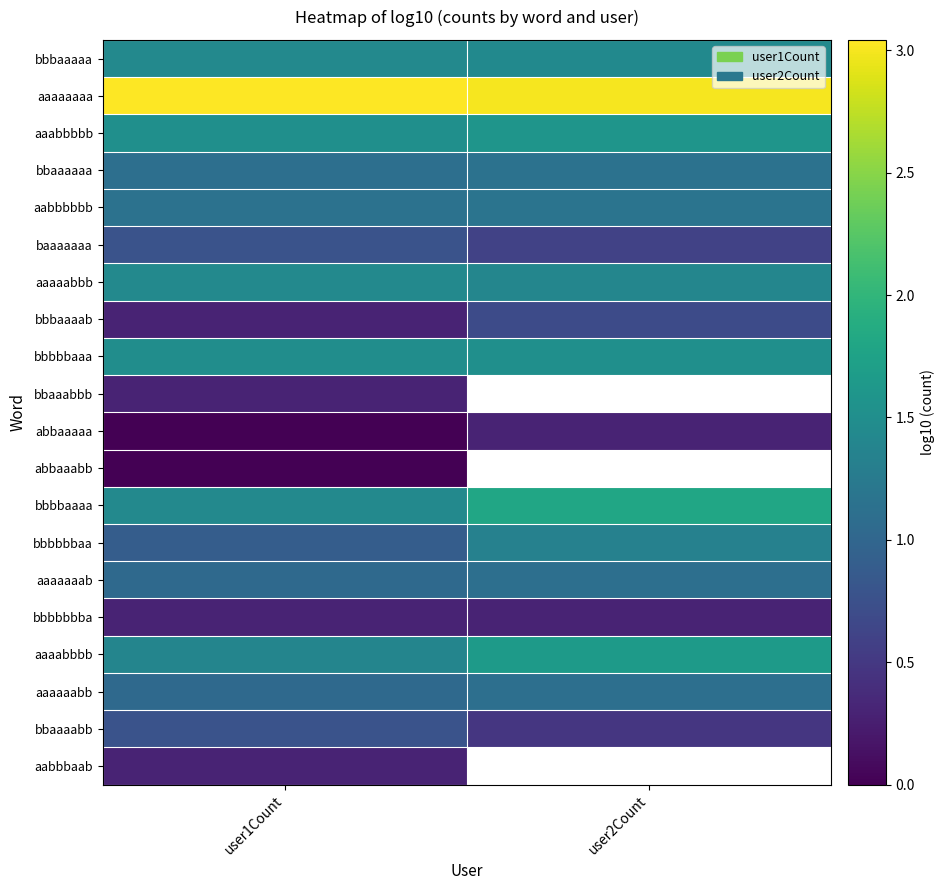

What is the sum of the aaaaaaab values at user2Count and user1Count?

2.2